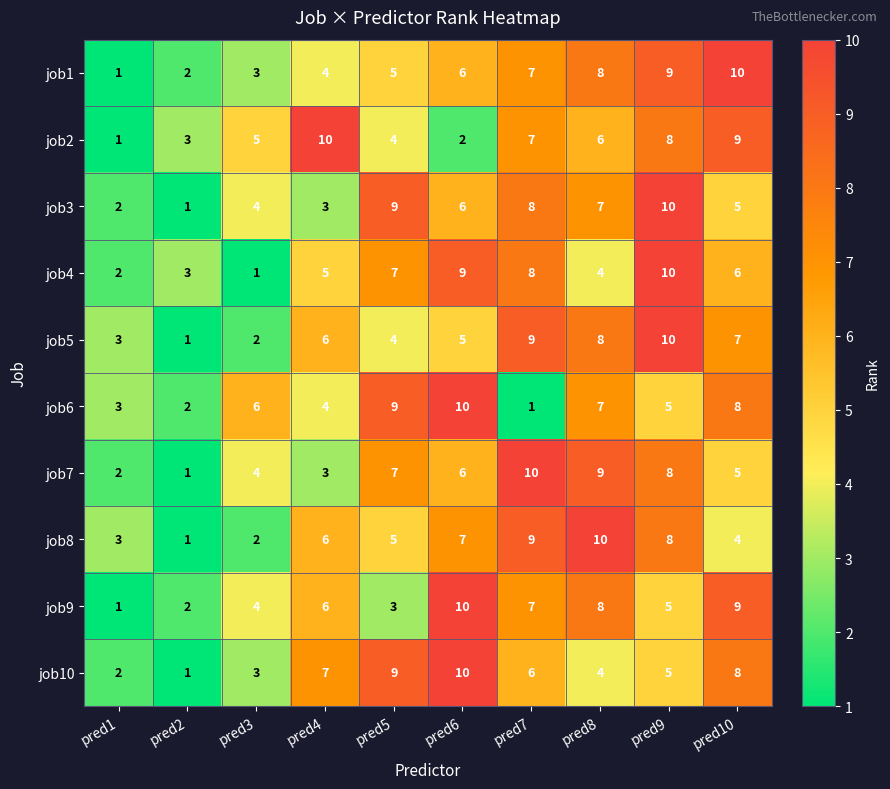

What is the greatest value displayed?

10